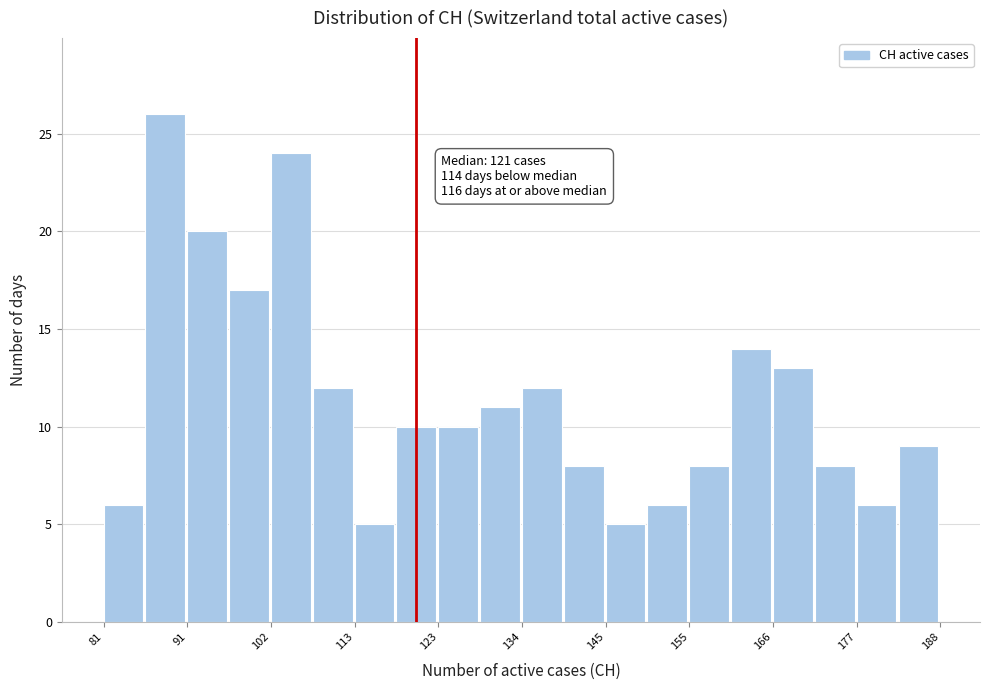

Around what value on the x-axis is the tallest bar? Give the approximate position of its centre, as read against the axis.

88